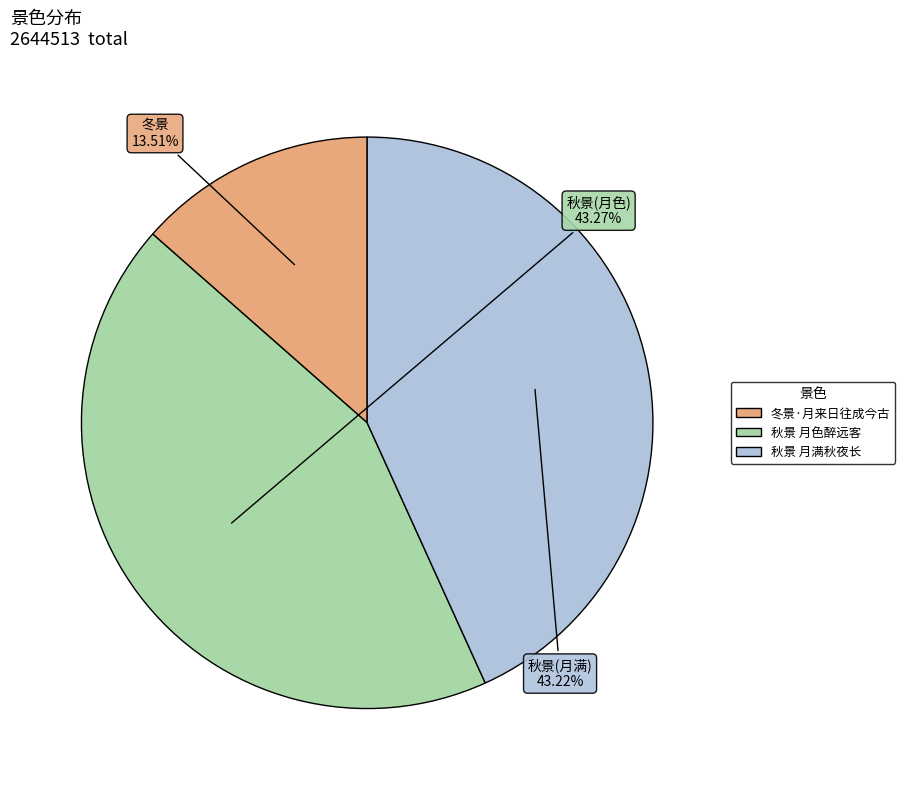

What is the smallest slice in the pie chart?

冬景·月来日往成今古